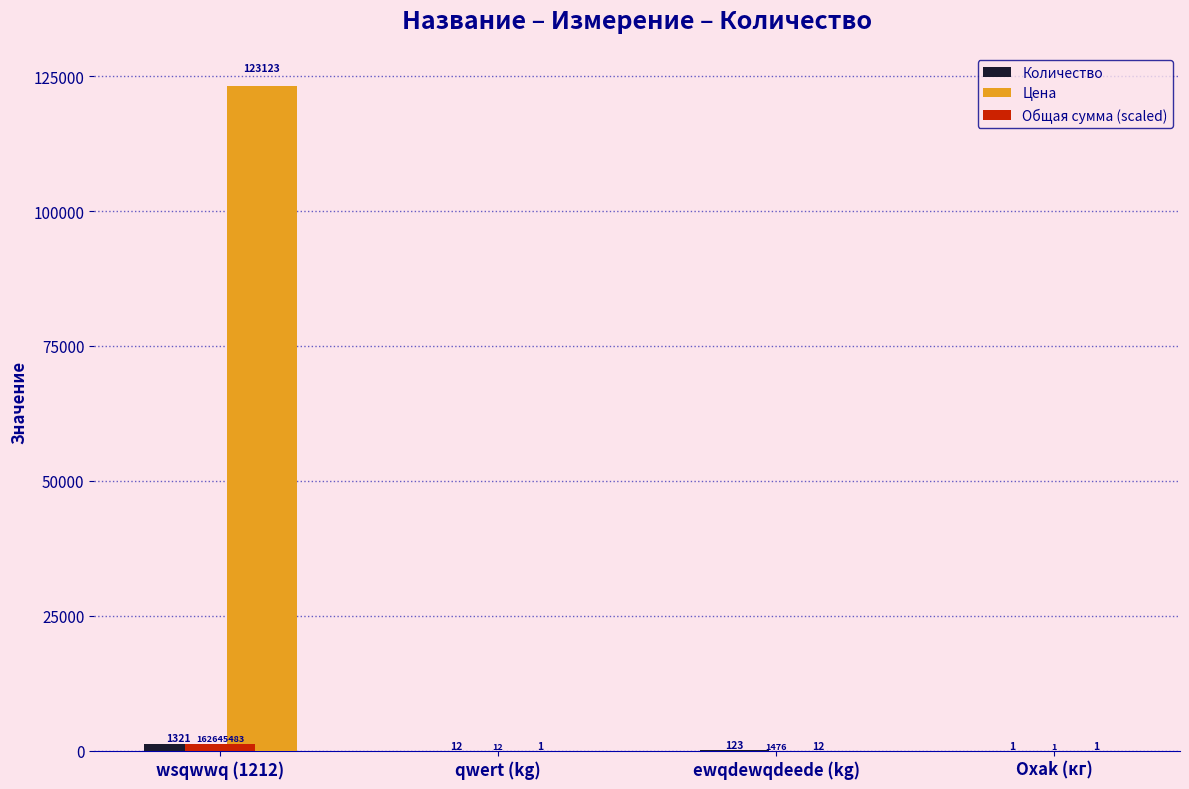

At which label does Количество first exceed 123?

wsqwwq (1212)